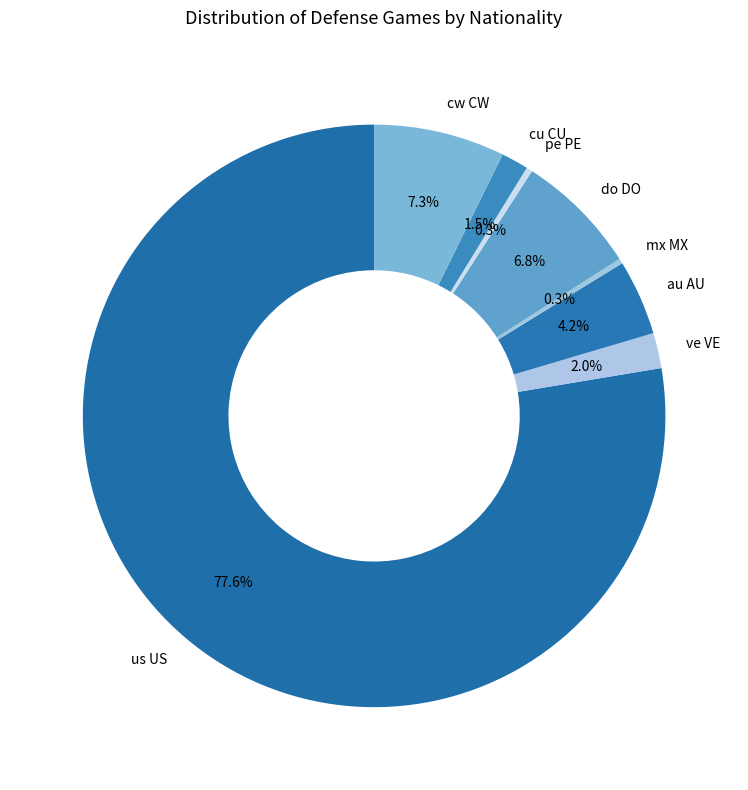

Which slice is the largest?

us US